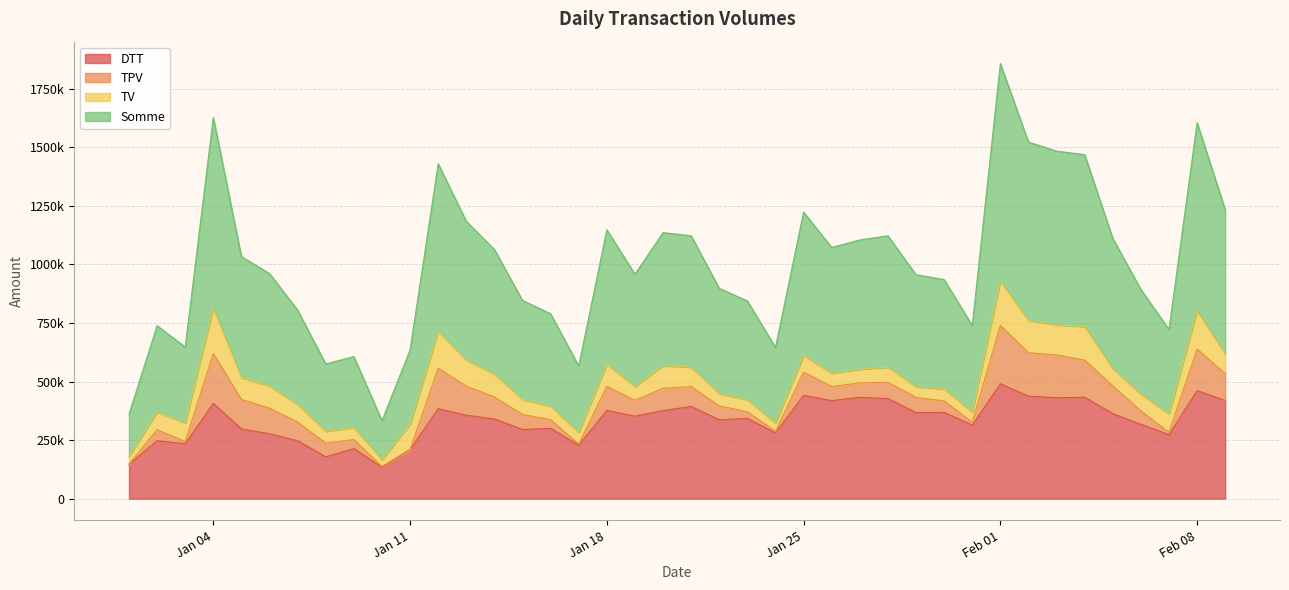

What are all the series names shown in the legend?

DTT, TPV, TV, Somme